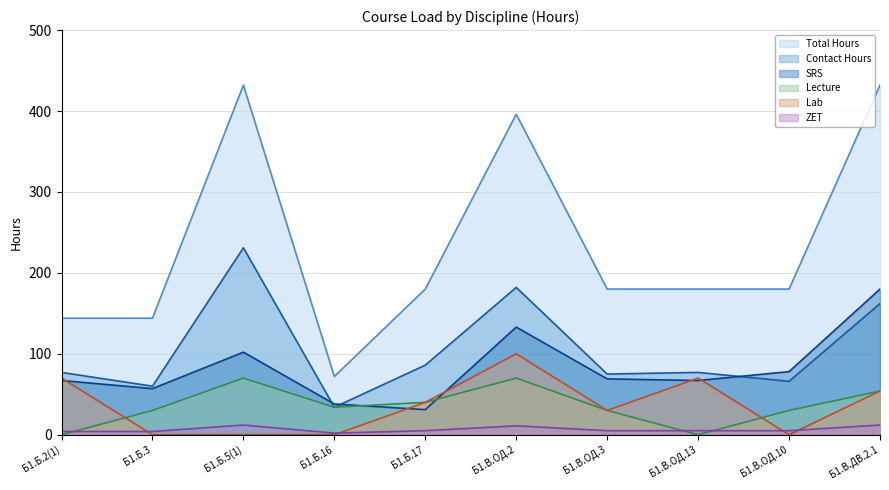

At which label does Lecture first exceed 34?

Б1.Б.5(1)